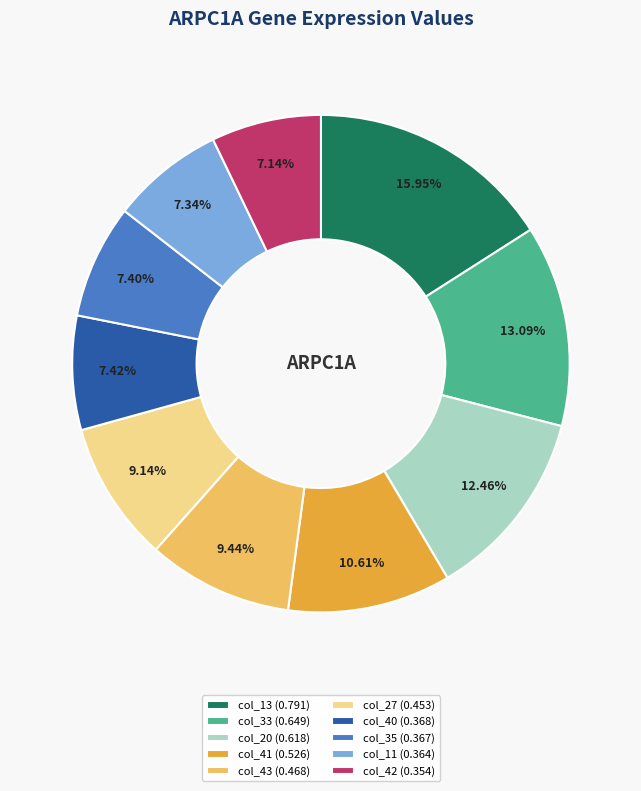

Combined, do col_33 (0.649) and col_20 (0.618) account for over 50%?

No